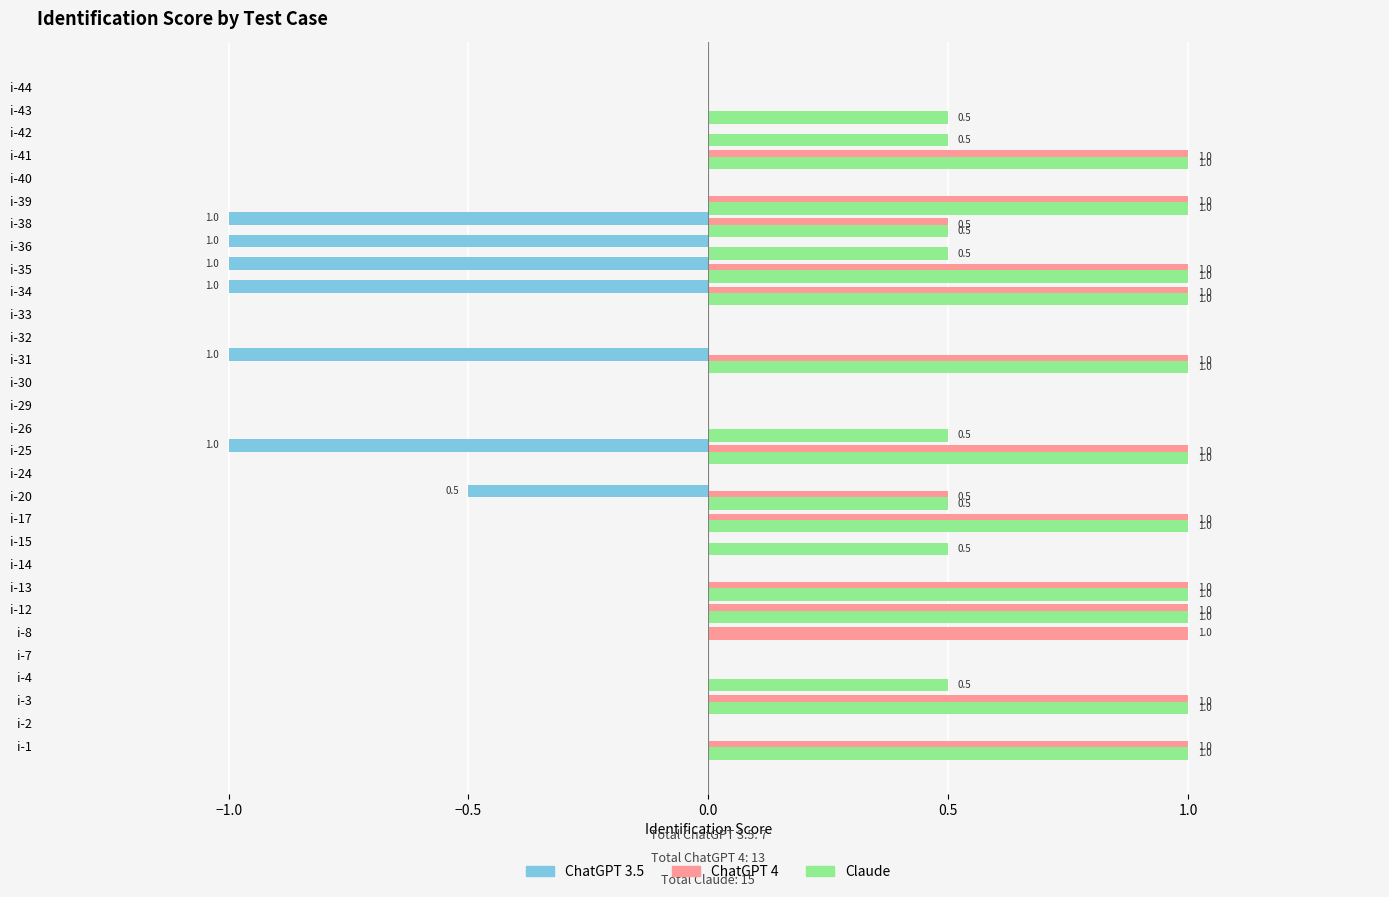

Which series changed the most between i-26 and i-33?

Claude